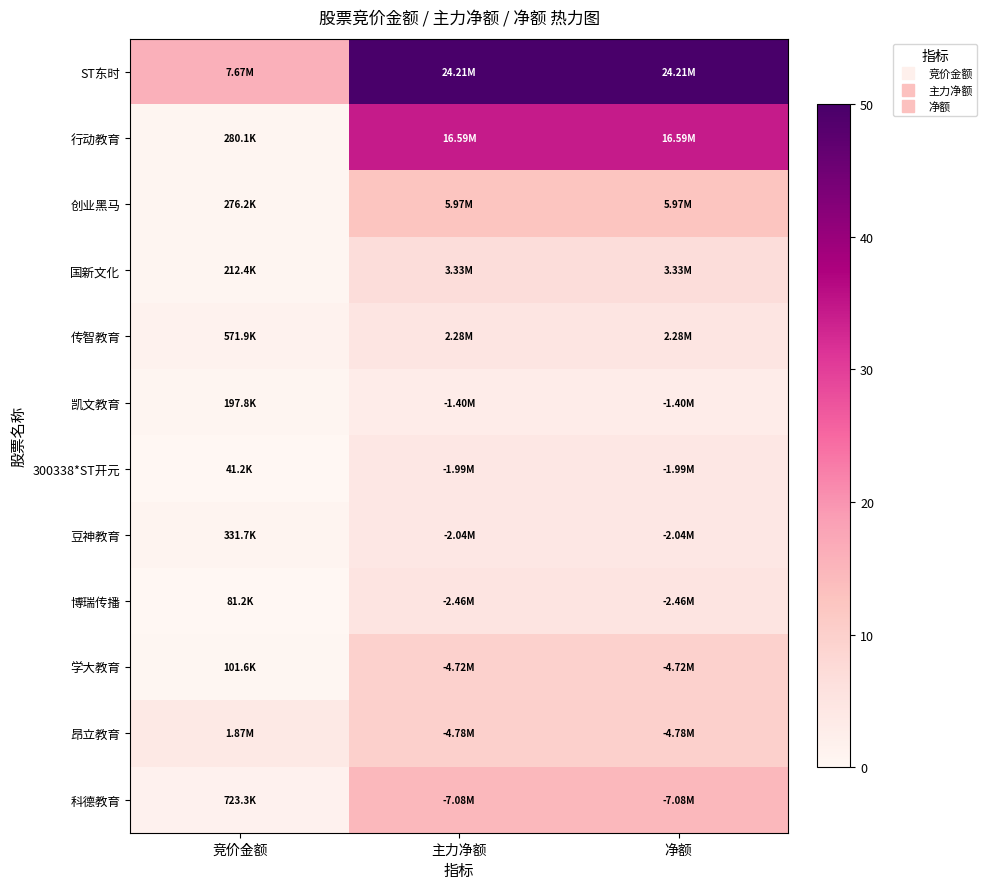

Between 竞价金额 and 主力净额, which is larger?

主力净额